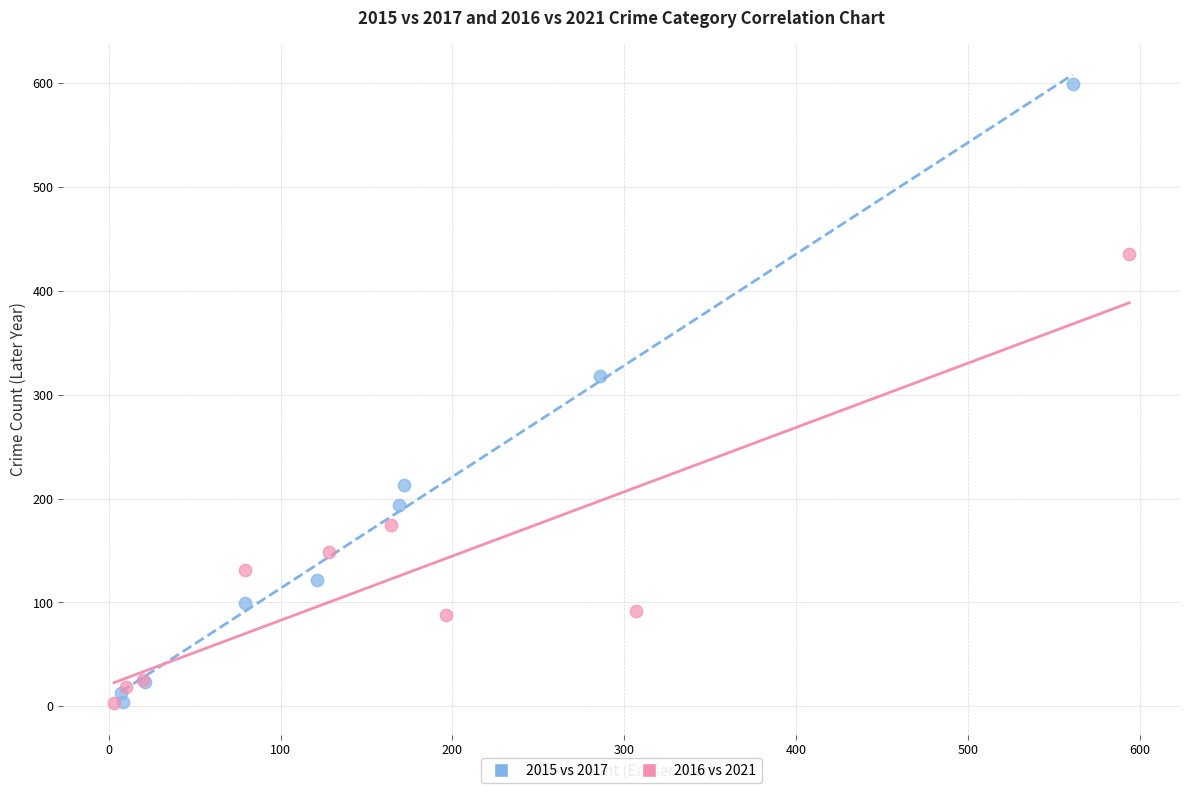

Which series has the largest Y range (max minus min)?

2015 vs 2017